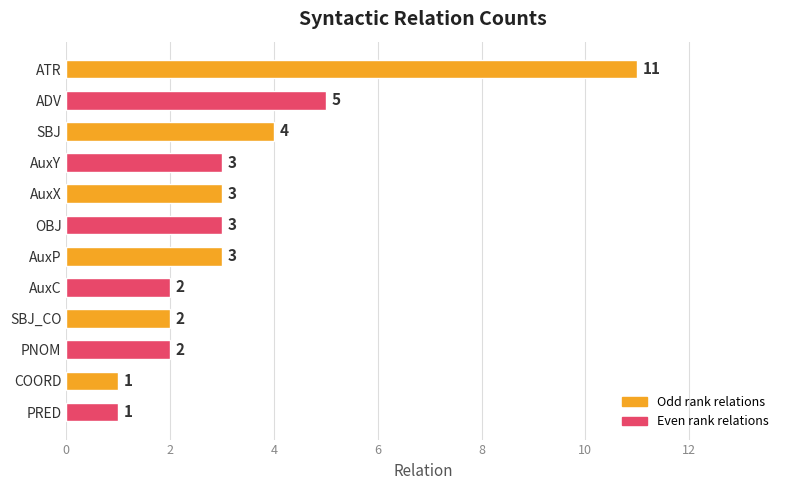

How many values are below 3?

5